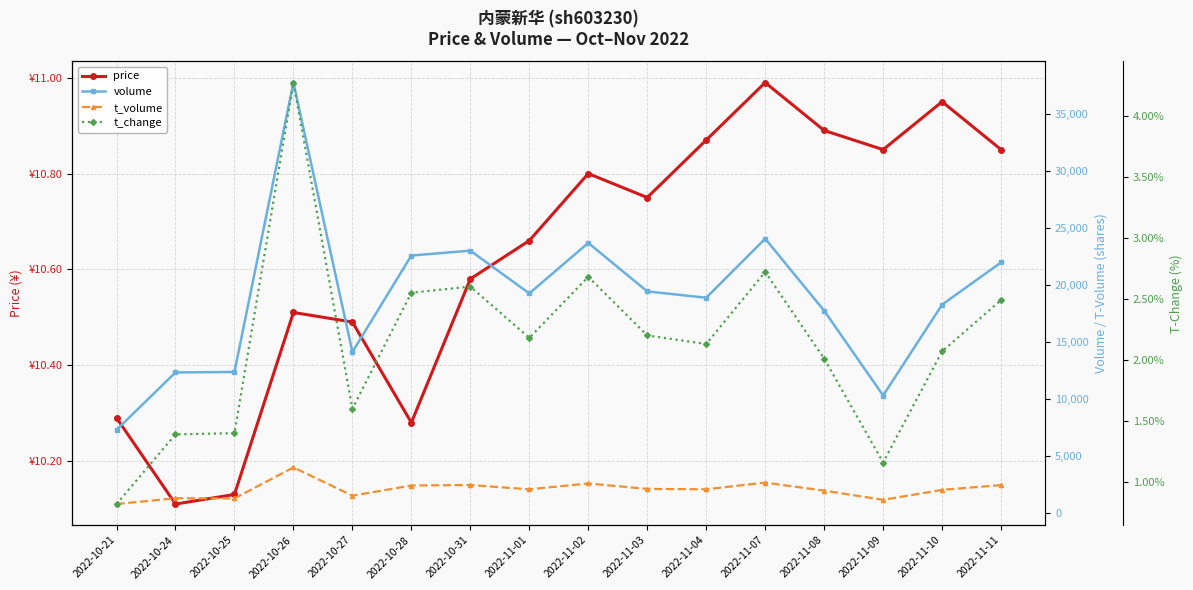

True or false: price and volume intersect in this chart.

False